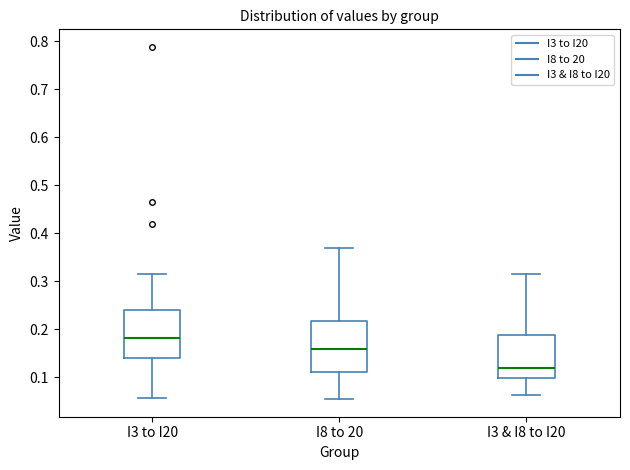

Which box has the highest median line?

I3 to I20